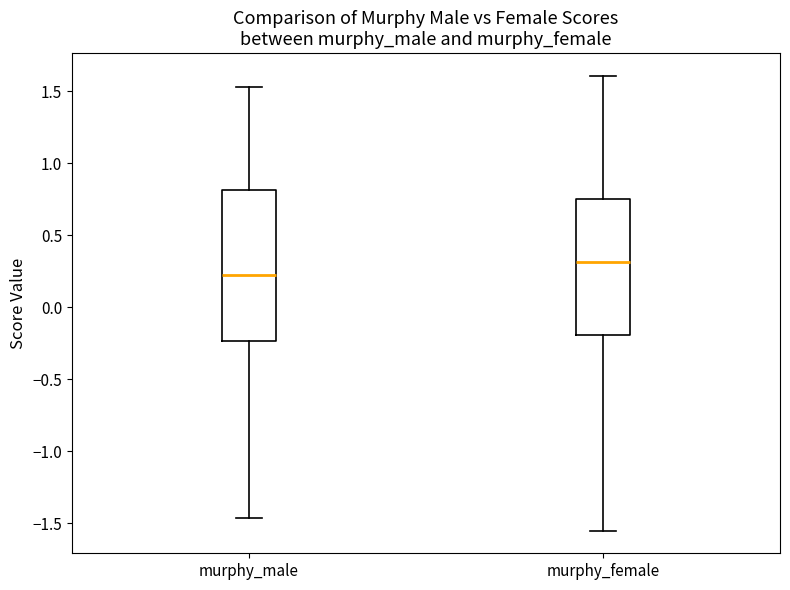

Where is the upper edge of the box for murphy_male on the y-axis? The values are not printed on the chart, so give them approximately, as read against the axis.

0.80